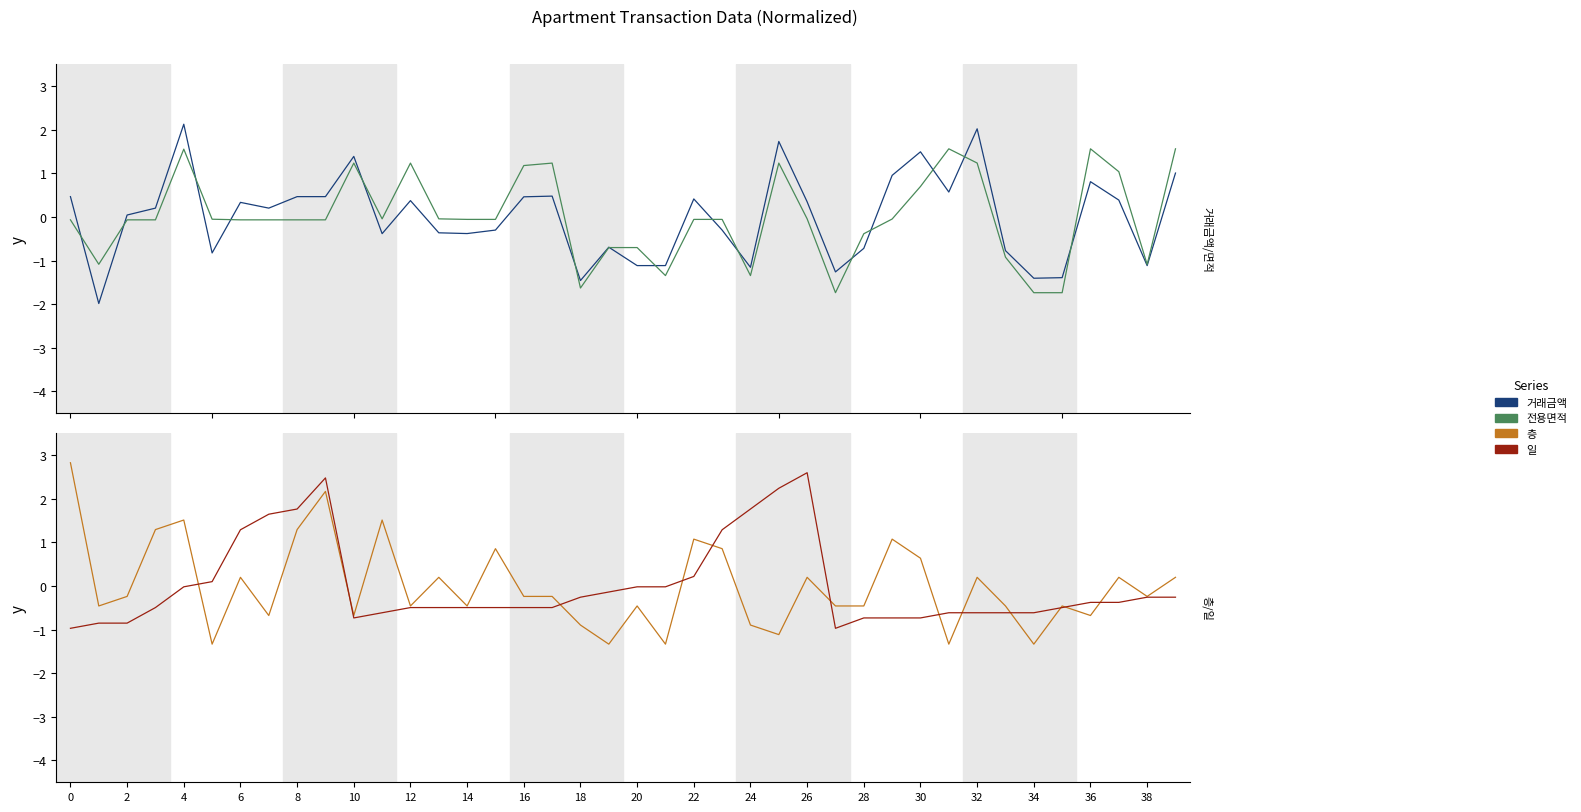

Which series has the largest total across all categories?

층